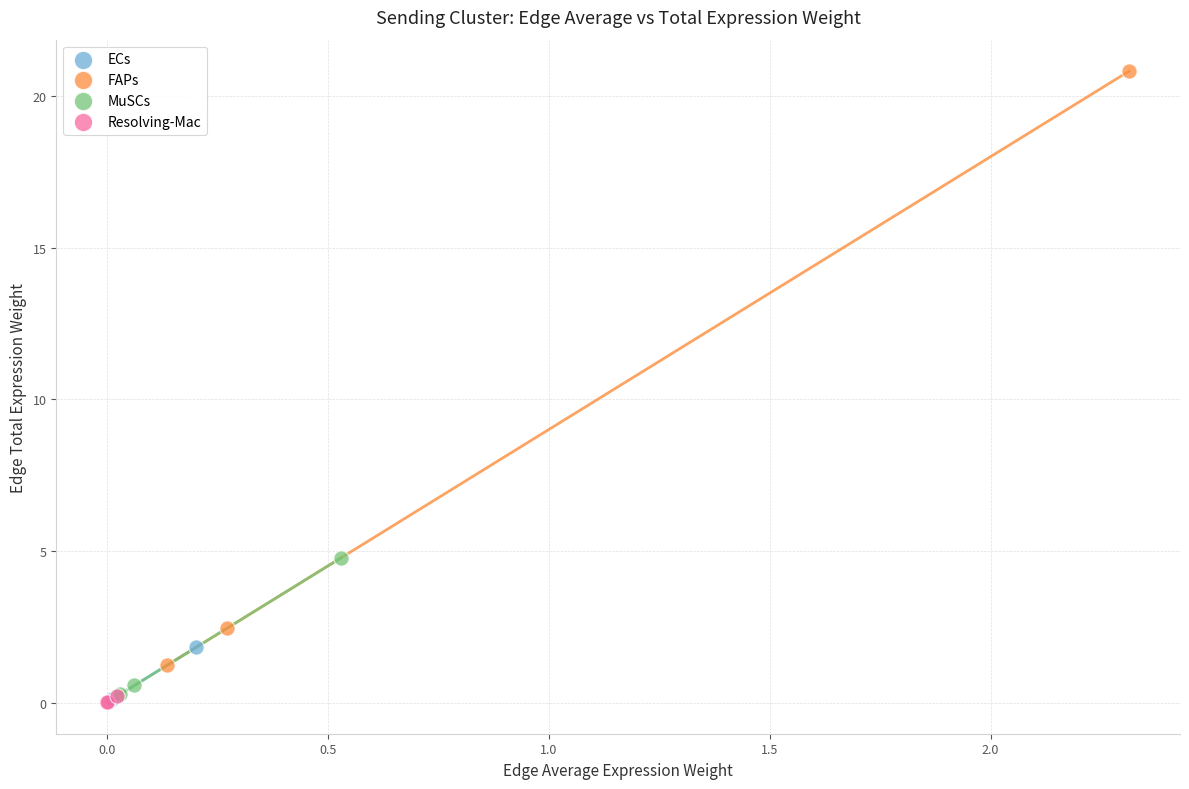

Which series has the widest spread of Y values?

FAPs